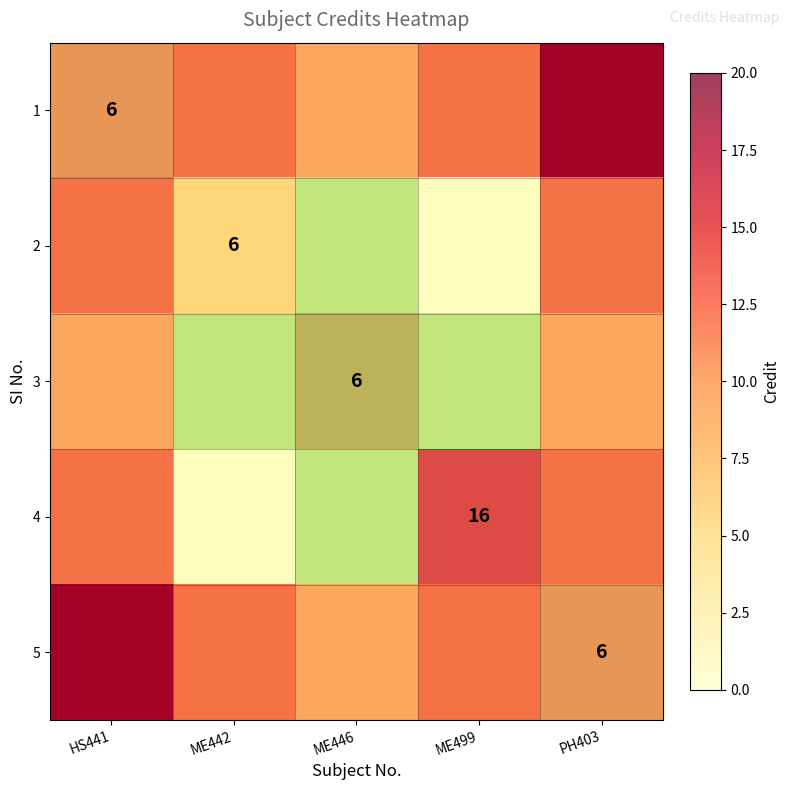

At which label does 1 reach its minimum?

HS441